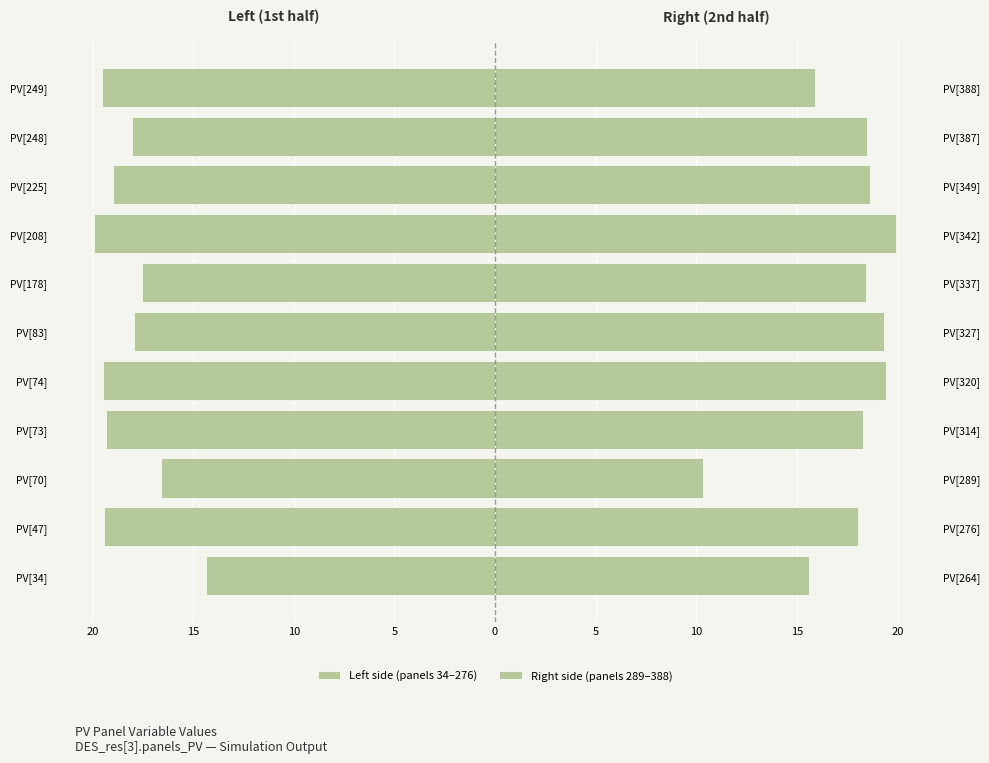

What is the maximum value shown in the chart?

19.9